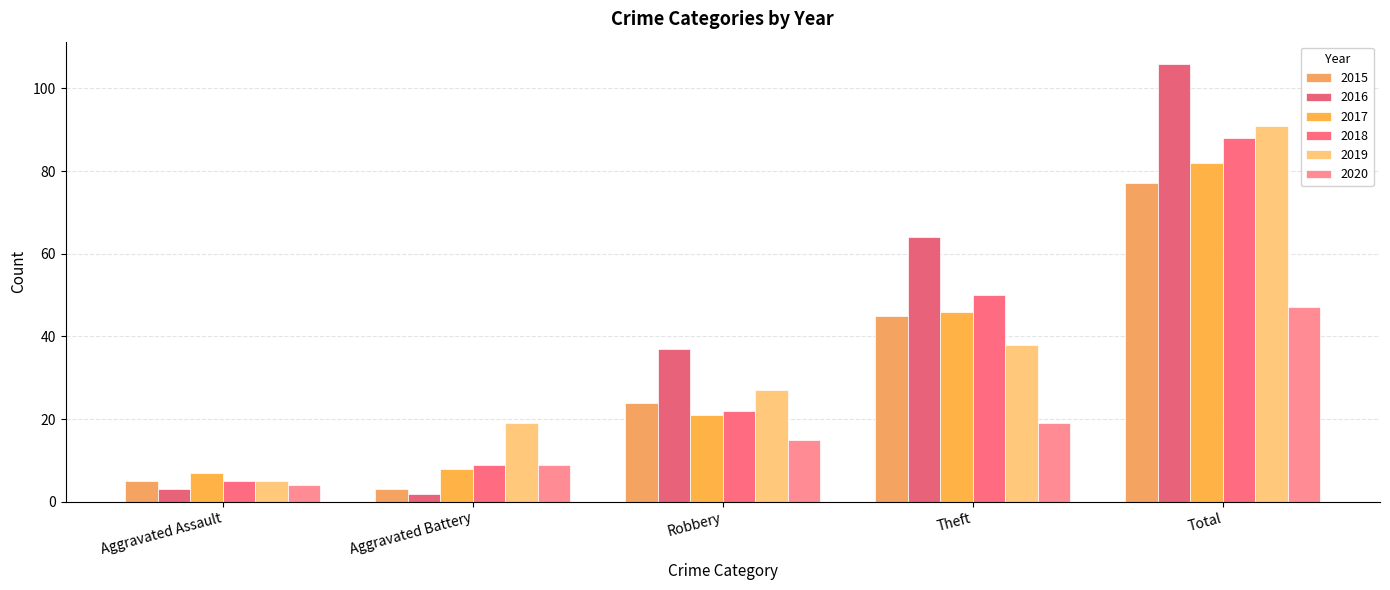

What is the label of the 5th bar from the right?

Aggravated Assault